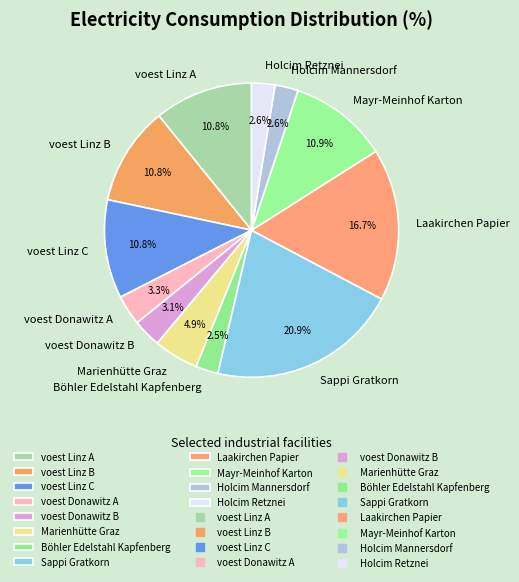

The Mayr-Meinhof Karton slice represents 19% of the pie. True or false?

False